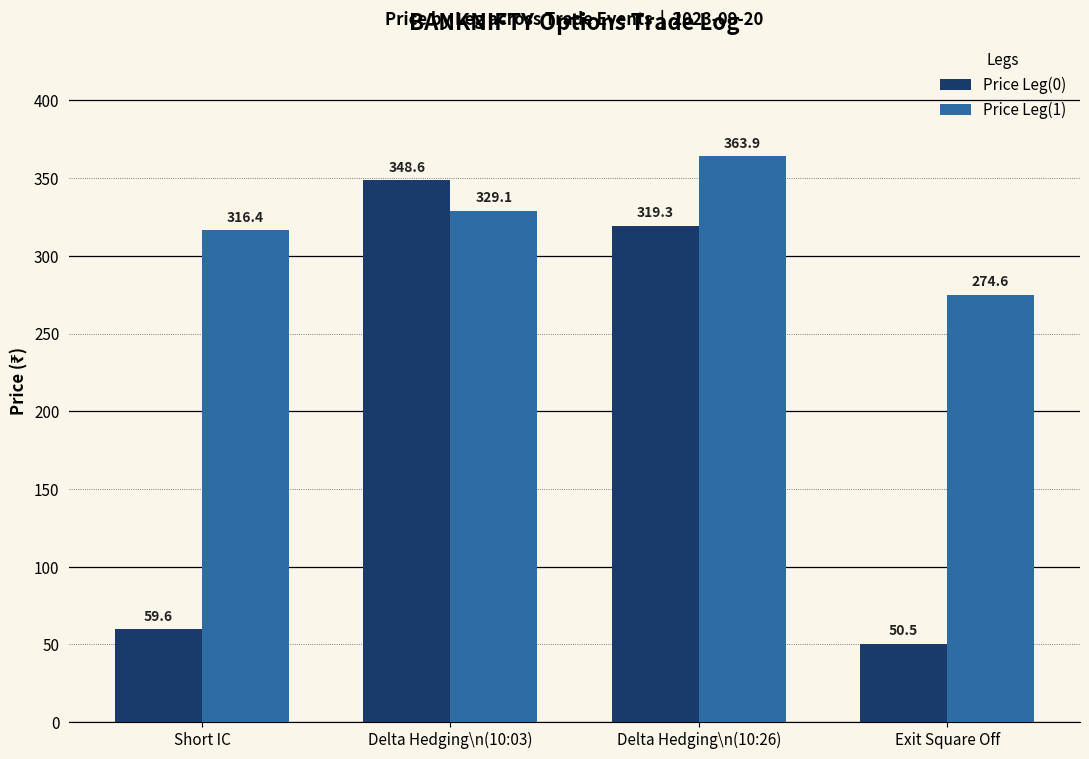

List the series in order of their overall mean, highest first.

Price Leg(1), Price Leg(0)